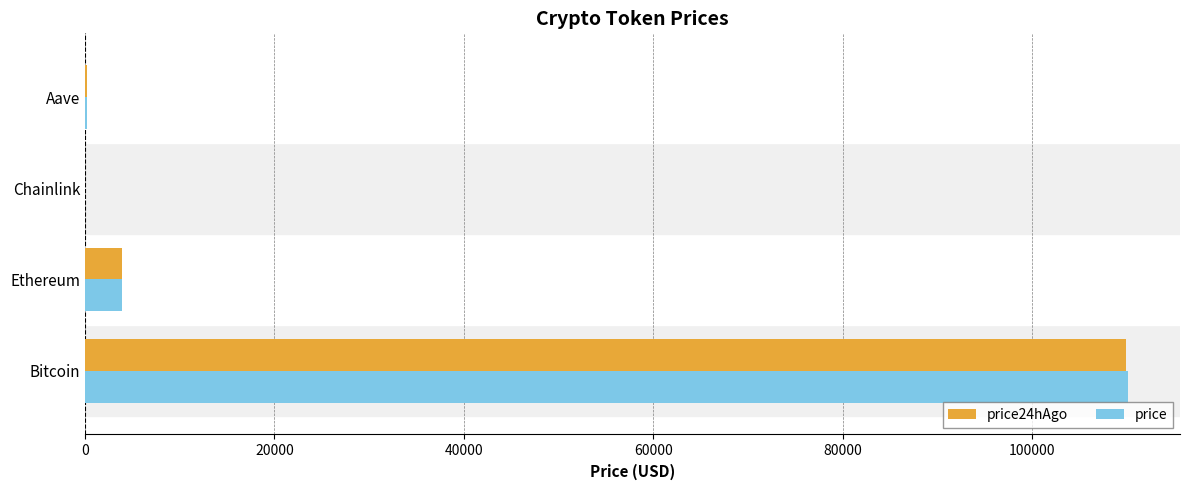

What is the sum of all price24hAgo values?

114042.0